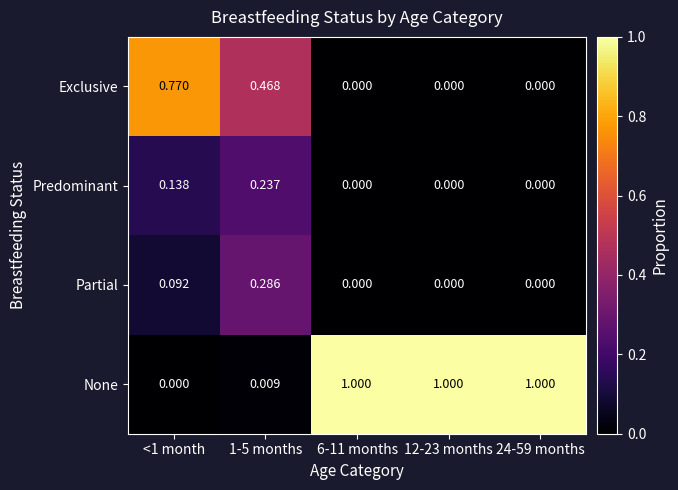

Count the number of categories in the chart.

5